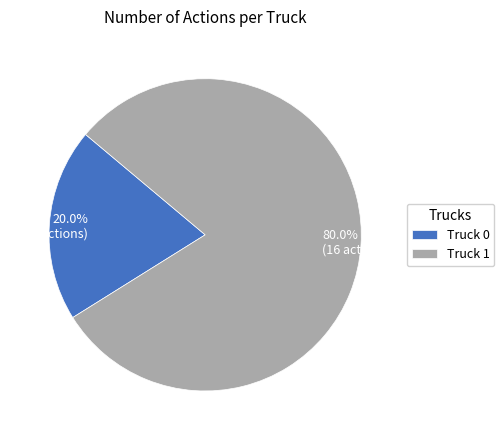

Which slice is the largest?

Truck 1